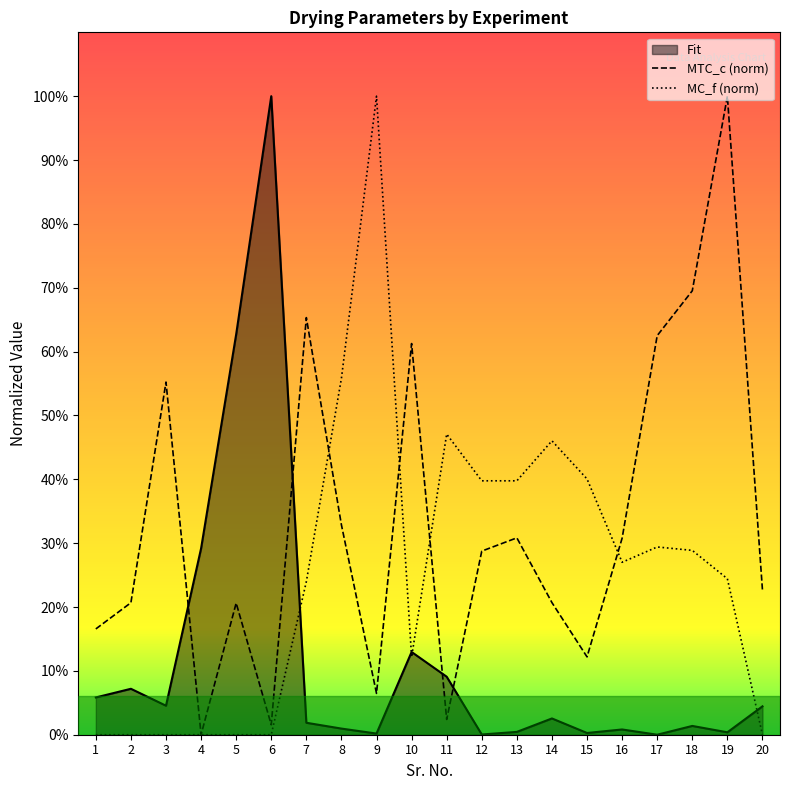

Rank the categories by MC_f (norm) value from lowest to highest.

20, 1, 2, 3, 4, 5, 6, 10, 7, 19, 16, 18, 17, 12, 13, 15, 14, 11, 8, 9